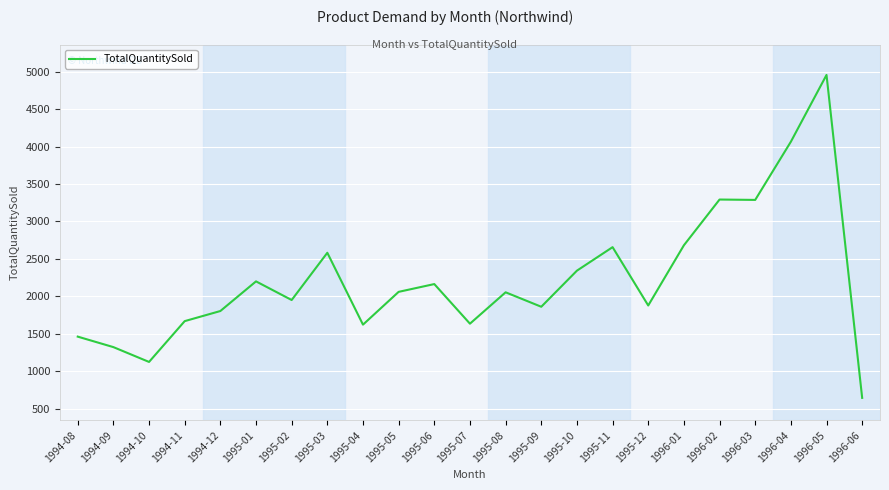

What is the smallest value displayed?

644